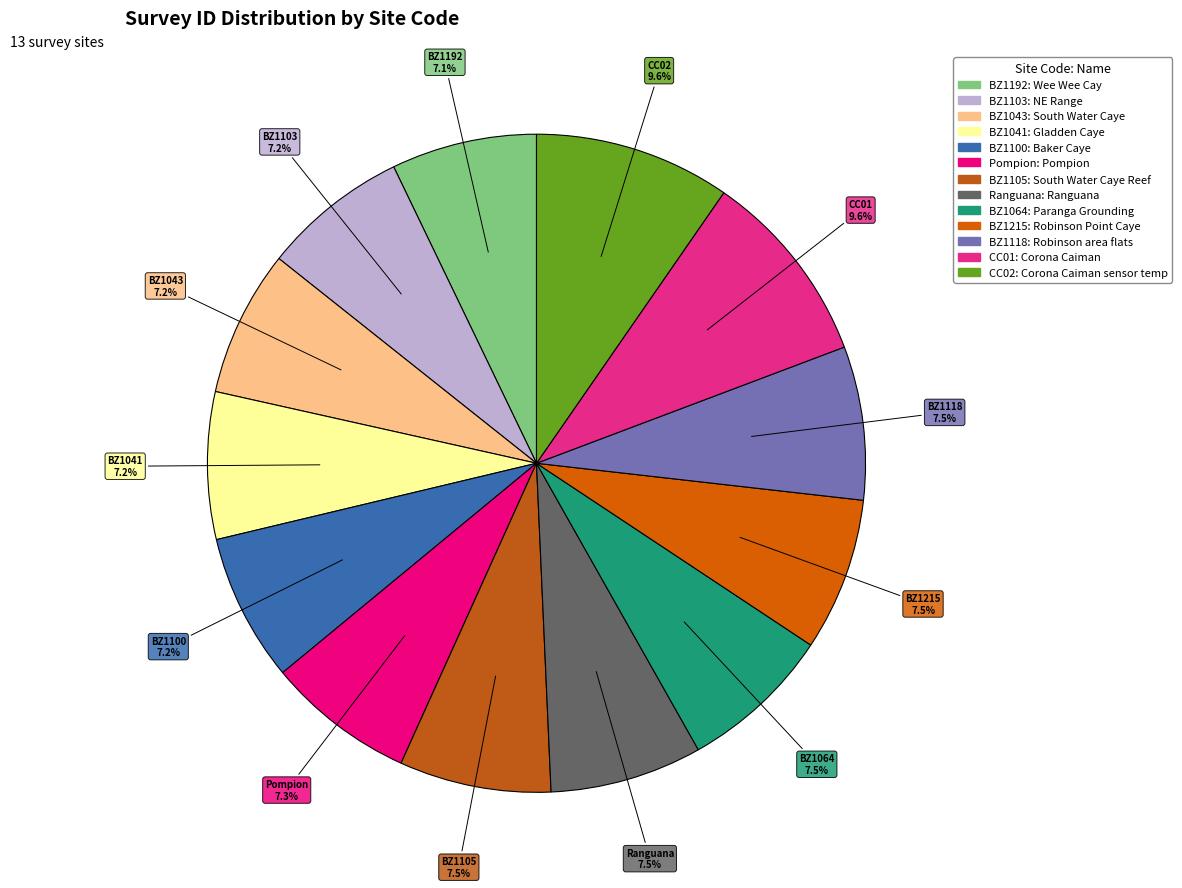

Is the sum of Pompion and CC02 greater than half?

No